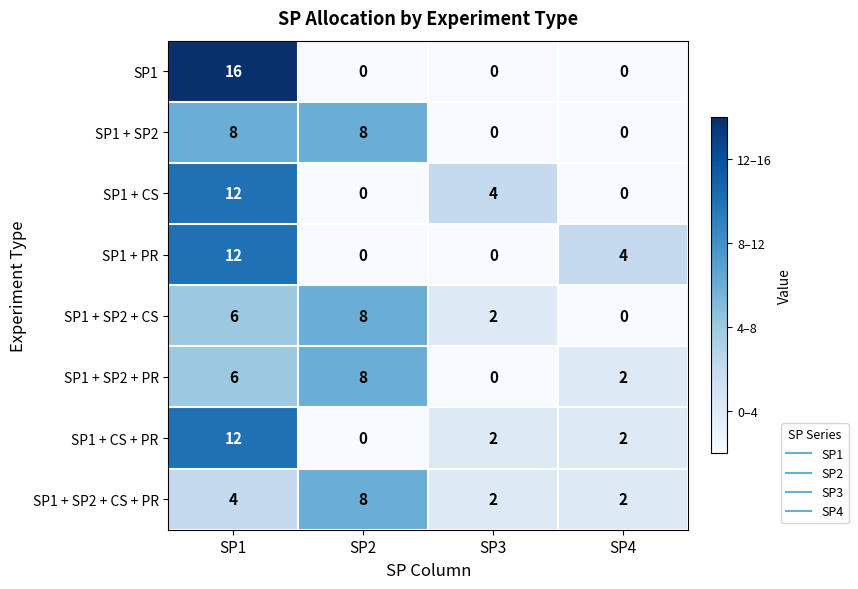

What is the highest value of the SP1 series?

16